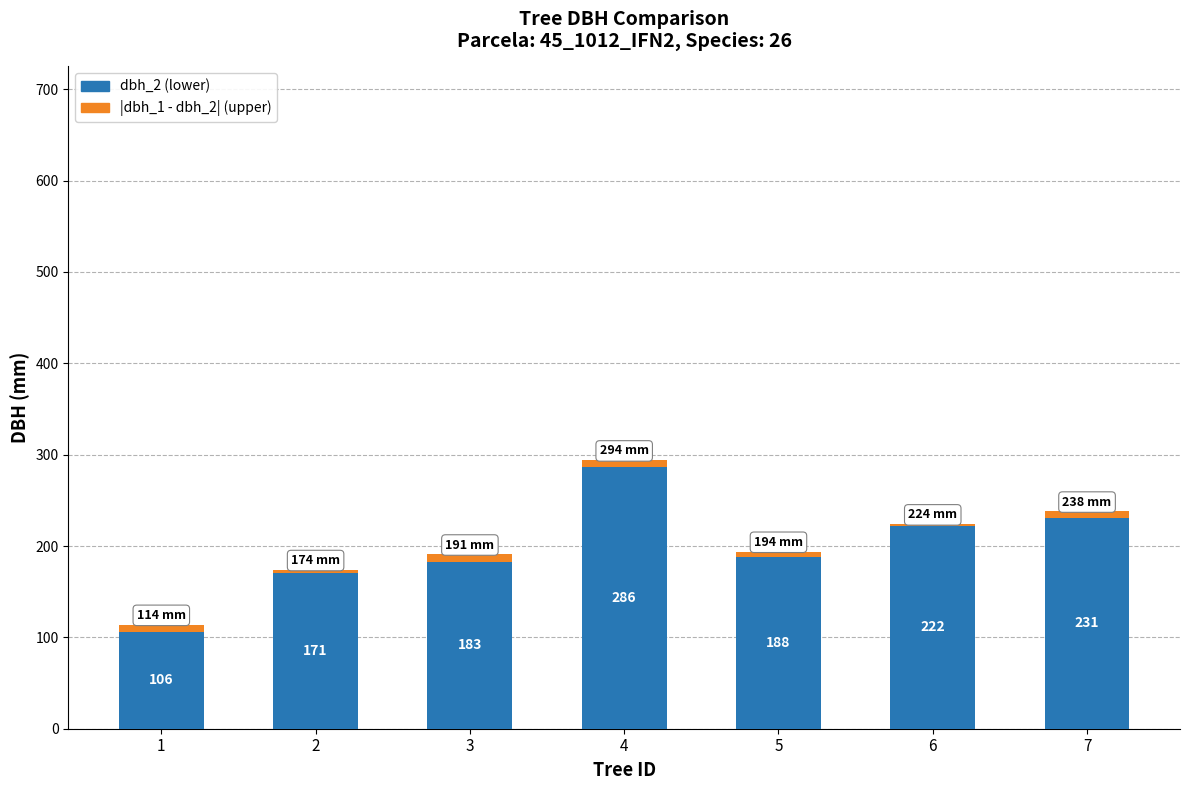

True or false: dbh_2 (lower) has a value of 231 at 7.

True